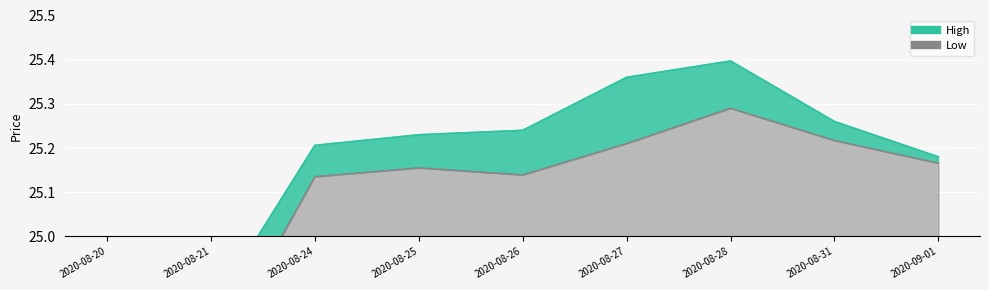

Which has a higher value, 2020-09-01 or 2020-08-24?

2020-08-24